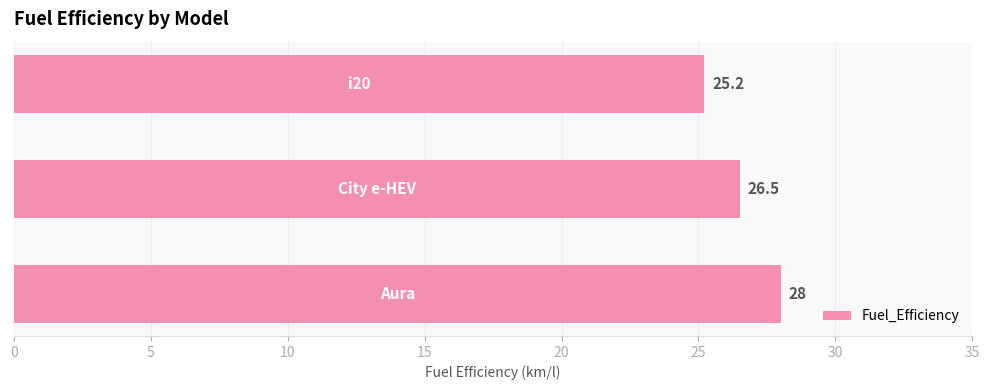

Reading bottom to top, extract all data points from this chart.

28.0	26.5	25.2